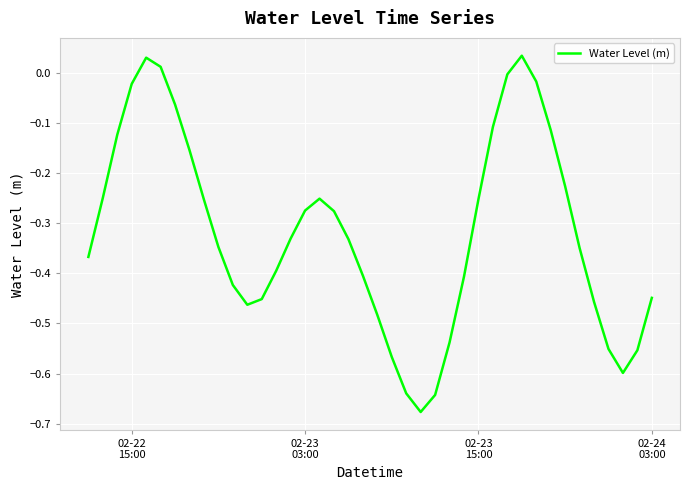

How many negative values are there?

37